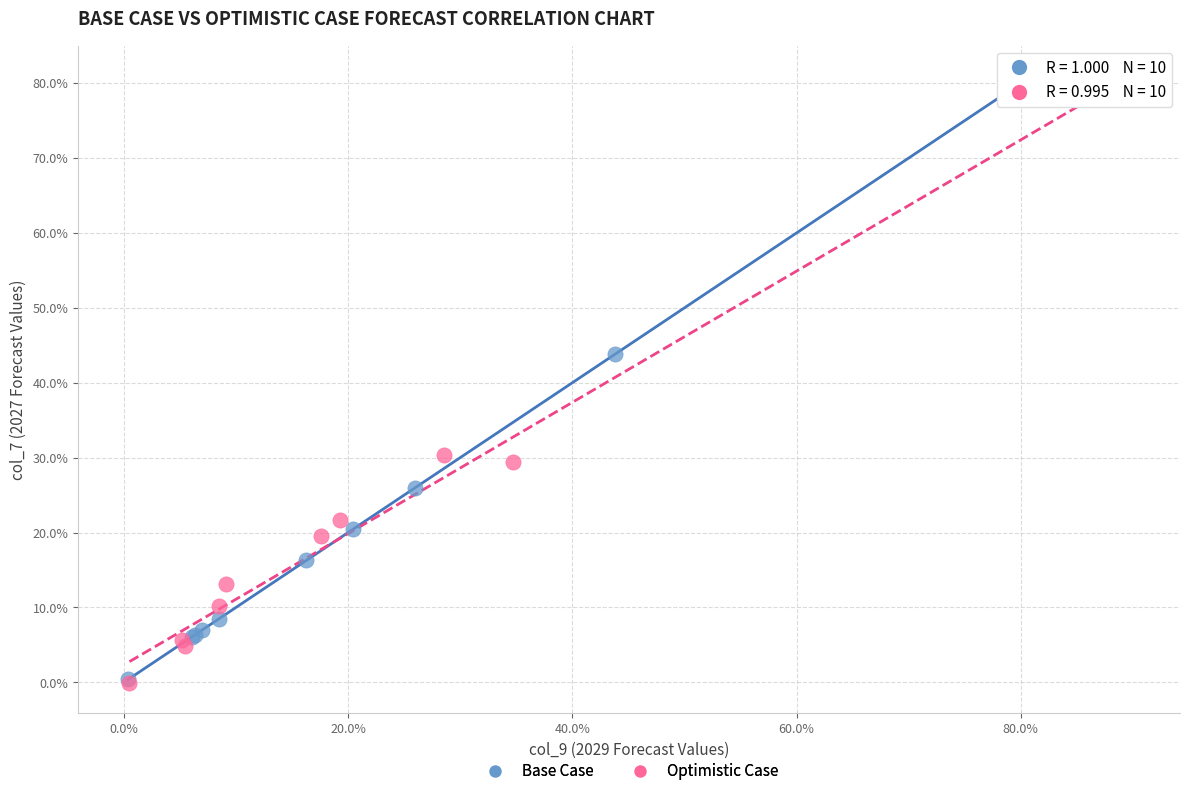

What are all the series names shown in the legend?

Base Case, Optimistic Case